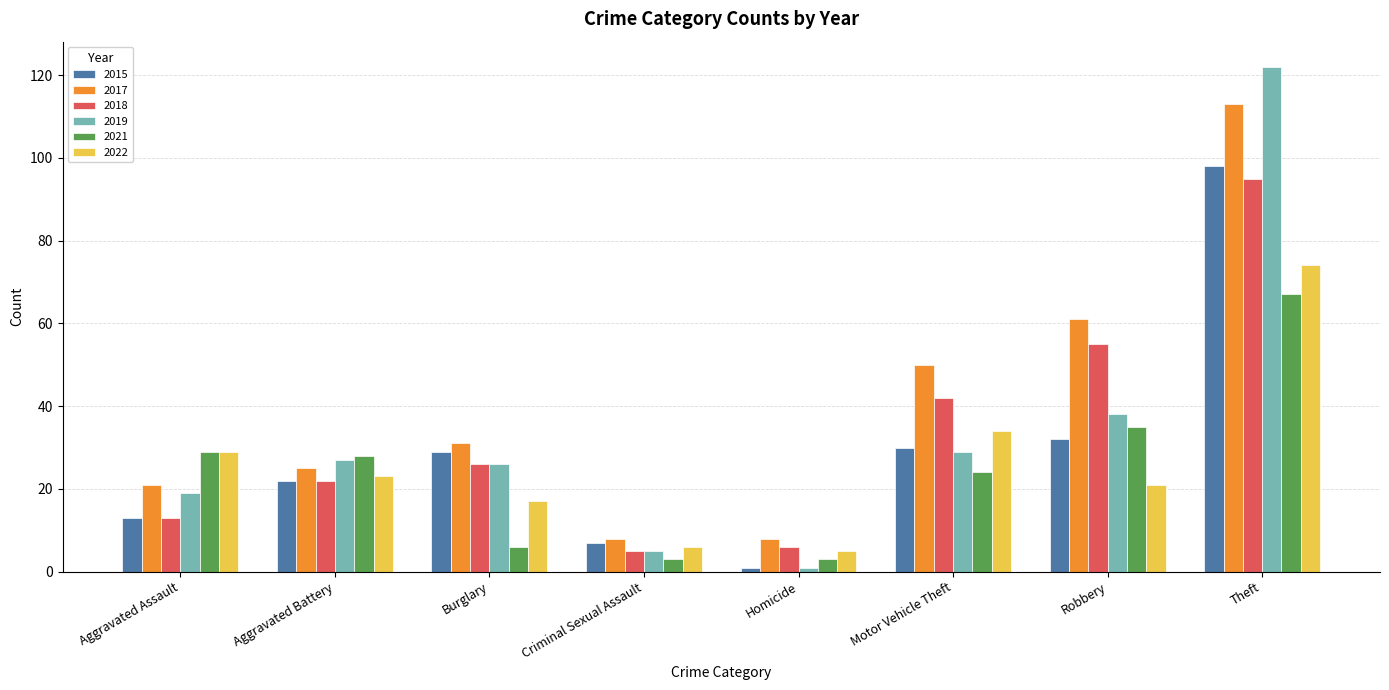

Reading right to left, transcribe all the data shown in this chart.

2015: Theft=98	Robbery=32	Motor Vehicle Theft=30	Homicide=1	Criminal Sexual Assault=7	Burglary=29	Aggravated Battery=22	Aggravated Assault=13
2017: Theft=113	Robbery=61	Motor Vehicle Theft=50	Homicide=8	Criminal Sexual Assault=8	Burglary=31	Aggravated Battery=25	Aggravated Assault=21
2018: Theft=95	Robbery=55	Motor Vehicle Theft=42	Homicide=6	Criminal Sexual Assault=5	Burglary=26	Aggravated Battery=22	Aggravated Assault=13
2019: Theft=122	Robbery=38	Motor Vehicle Theft=29	Homicide=1	Criminal Sexual Assault=5	Burglary=26	Aggravated Battery=27	Aggravated Assault=19
2021: Theft=67	Robbery=35	Motor Vehicle Theft=24	Homicide=3	Criminal Sexual Assault=3	Burglary=6	Aggravated Battery=28	Aggravated Assault=29
2022: Theft=74	Robbery=21	Motor Vehicle Theft=34	Homicide=5	Criminal Sexual Assault=6	Burglary=17	Aggravated Battery=23	Aggravated Assault=29